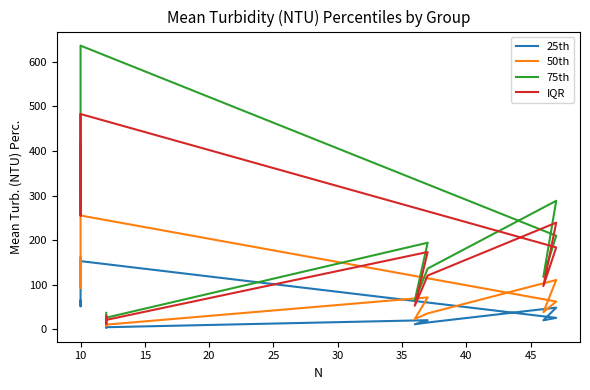

What is the value of the 75th point at the 10th from the left?

26.5